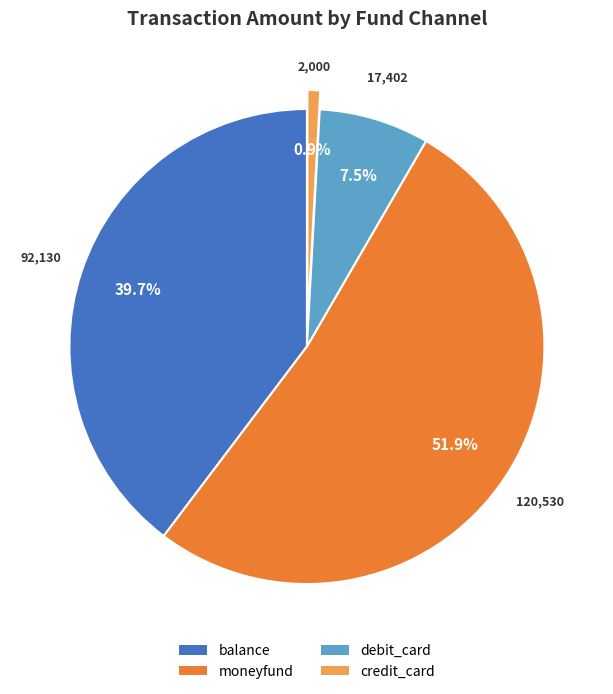

What is the ratio of the value at moneyfund to the value at debit_card?

6.9